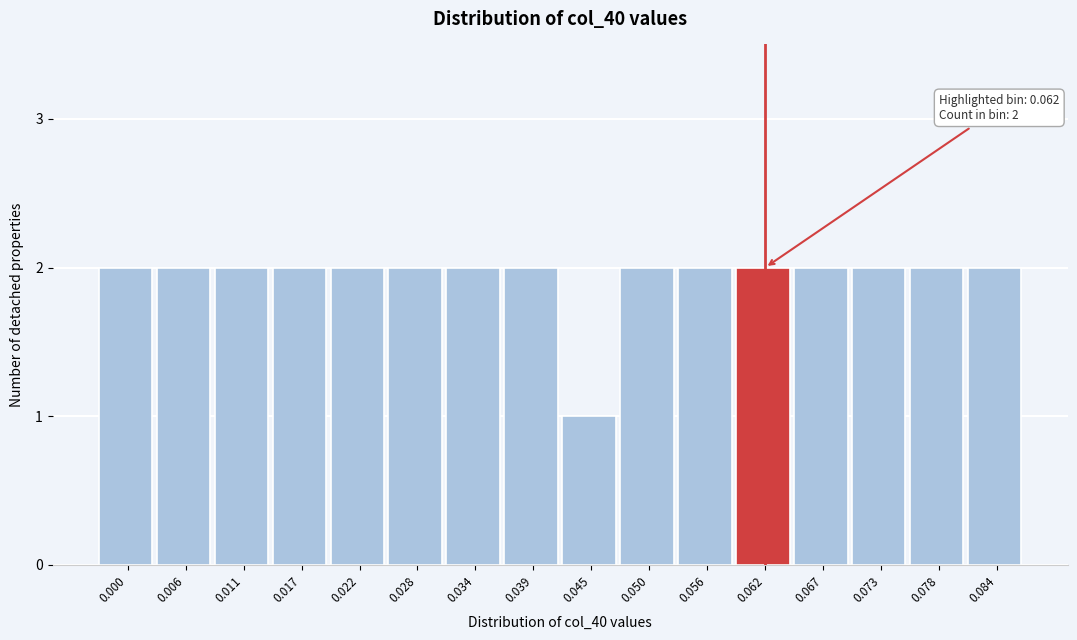

Reading left to right, extract all data points from this chart.

2	2	2	2	2	2	2	2	1	2	2	2	2	2	2	2